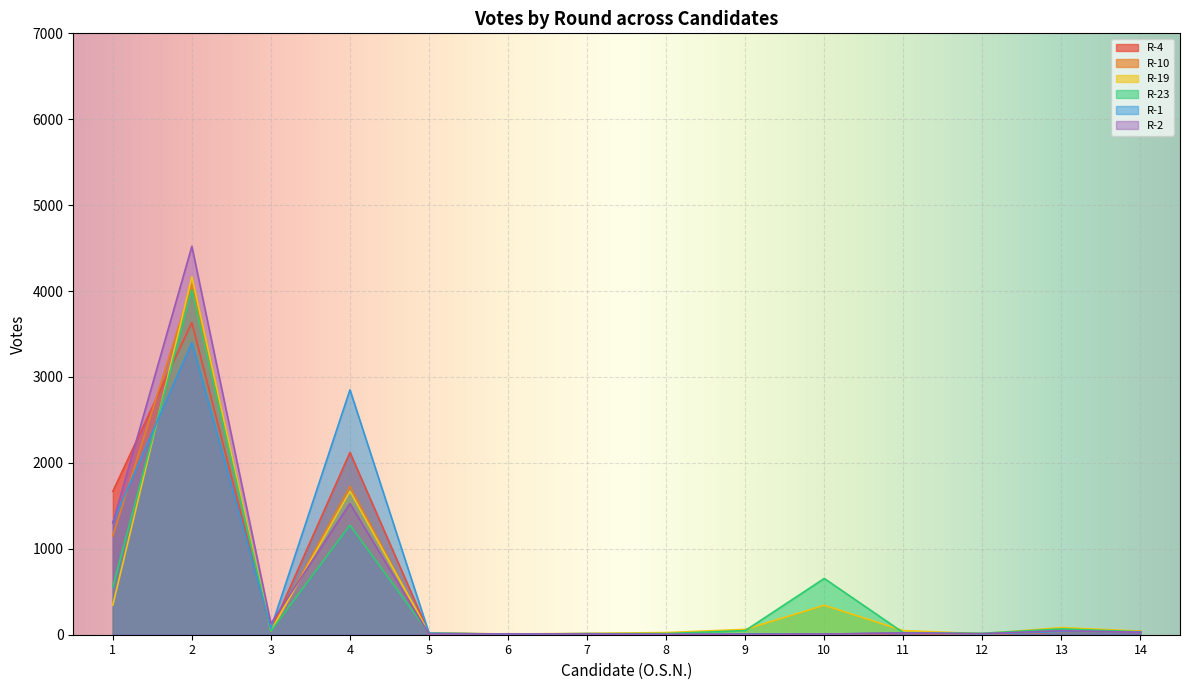

After their last crossing, which series has the higher values: R-23 or R-1?

R-1